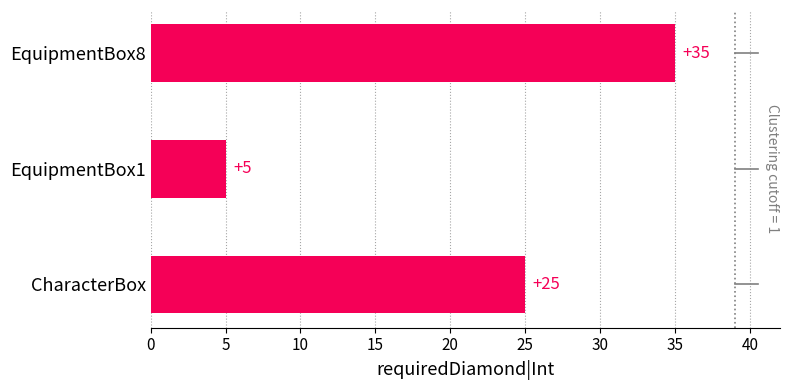

True or false: the data shows 8 at EquipmentBox1.

False